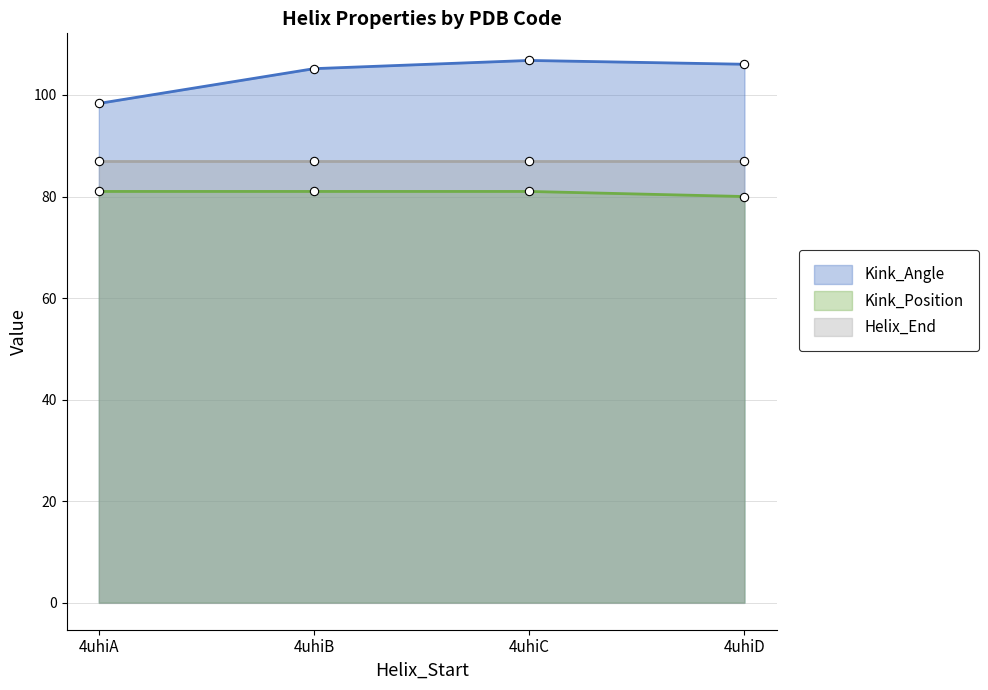

True or false: Kink_Angle and Kink_Position cross at least once.

False